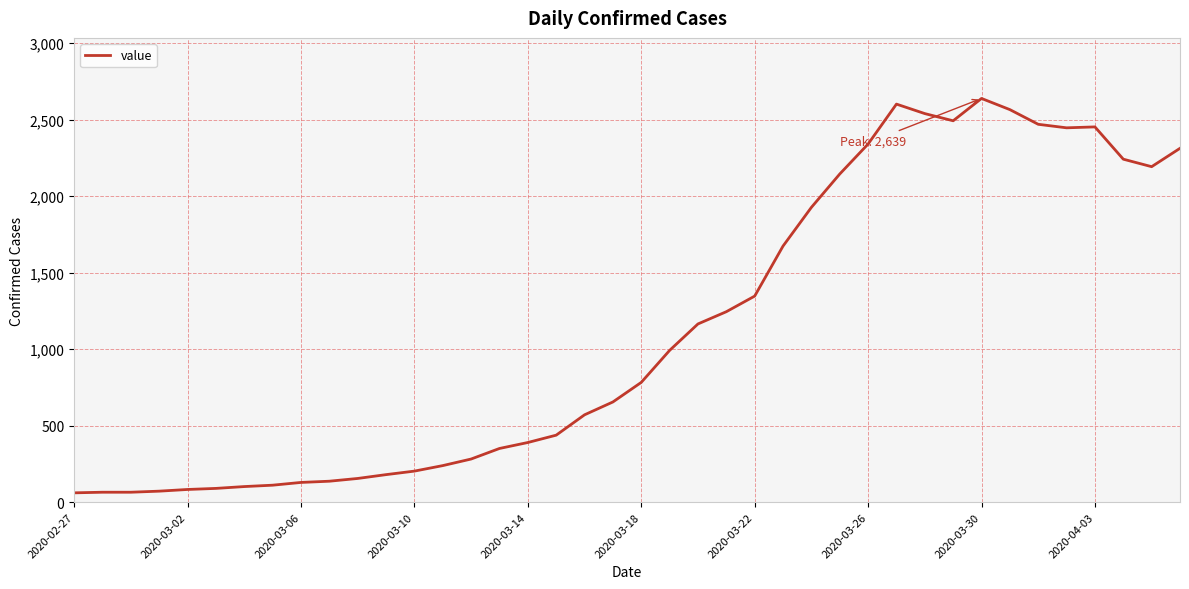

What is the maximum value shown in the chart?

2639